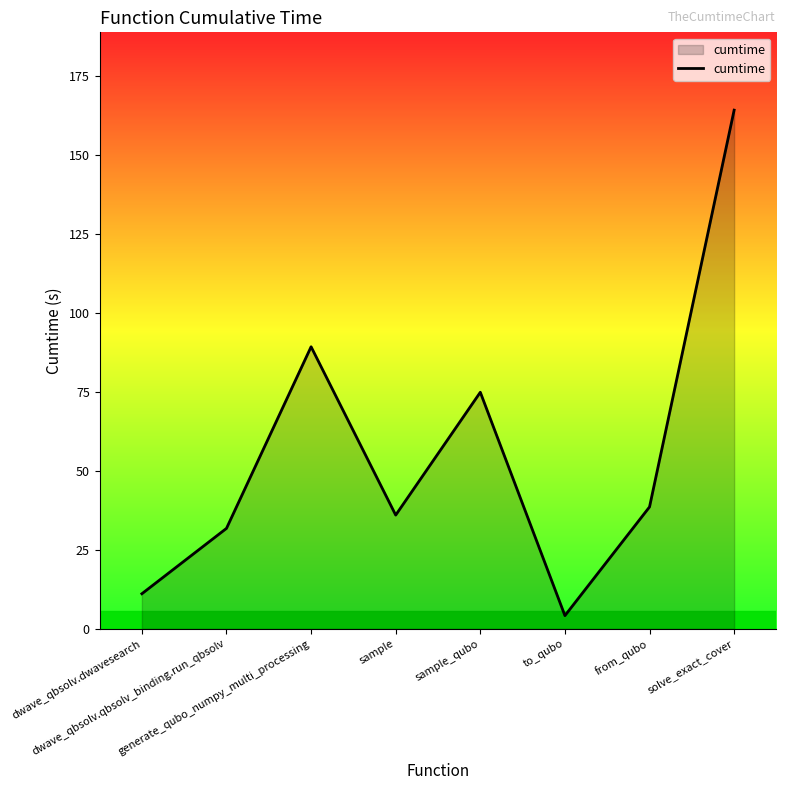

List the labels in order of value, smallest first.

to_qubo, dwave_qbsolv.dwavesearch, dwave_qbsolv.qbsolv_binding.run_qbsolv, sample, from_qubo, sample_qubo, generate_qubo_numpy_multi_processing, solve_exact_cover